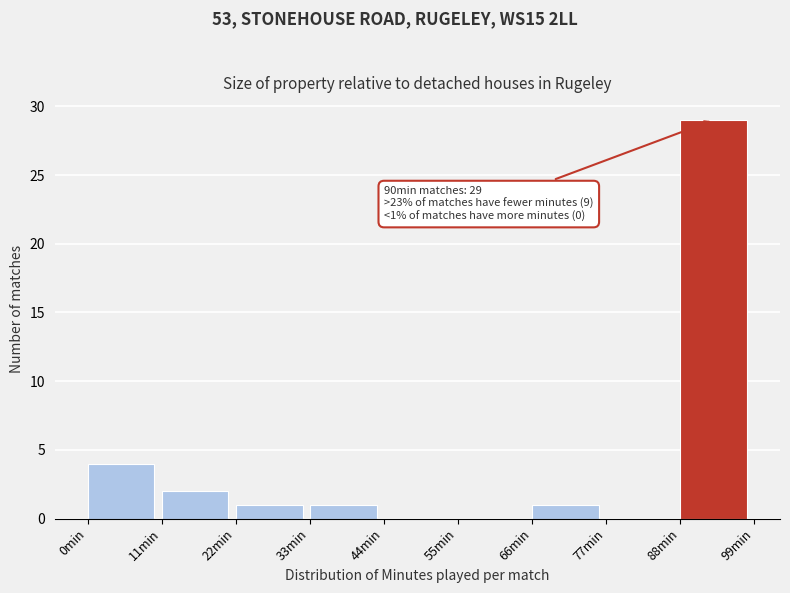

Over which range of the x-axis is the bar tallest?

88 to 99